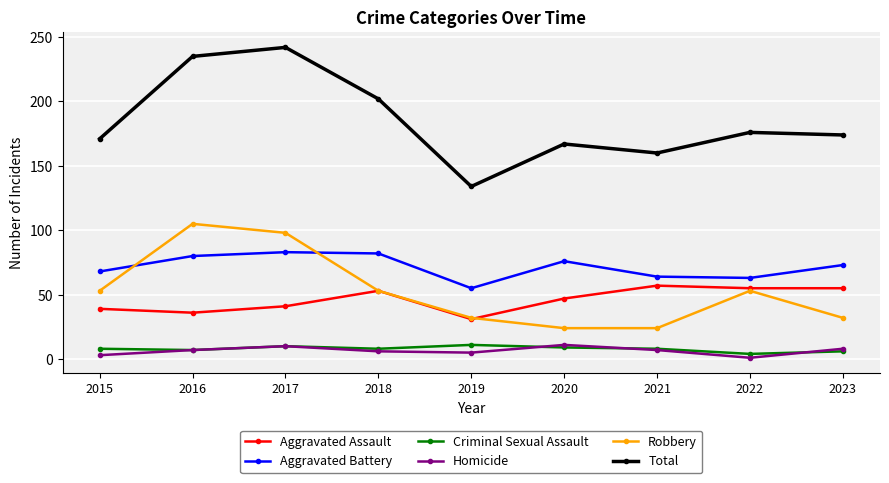

What is the maximum value shown in the chart?

242